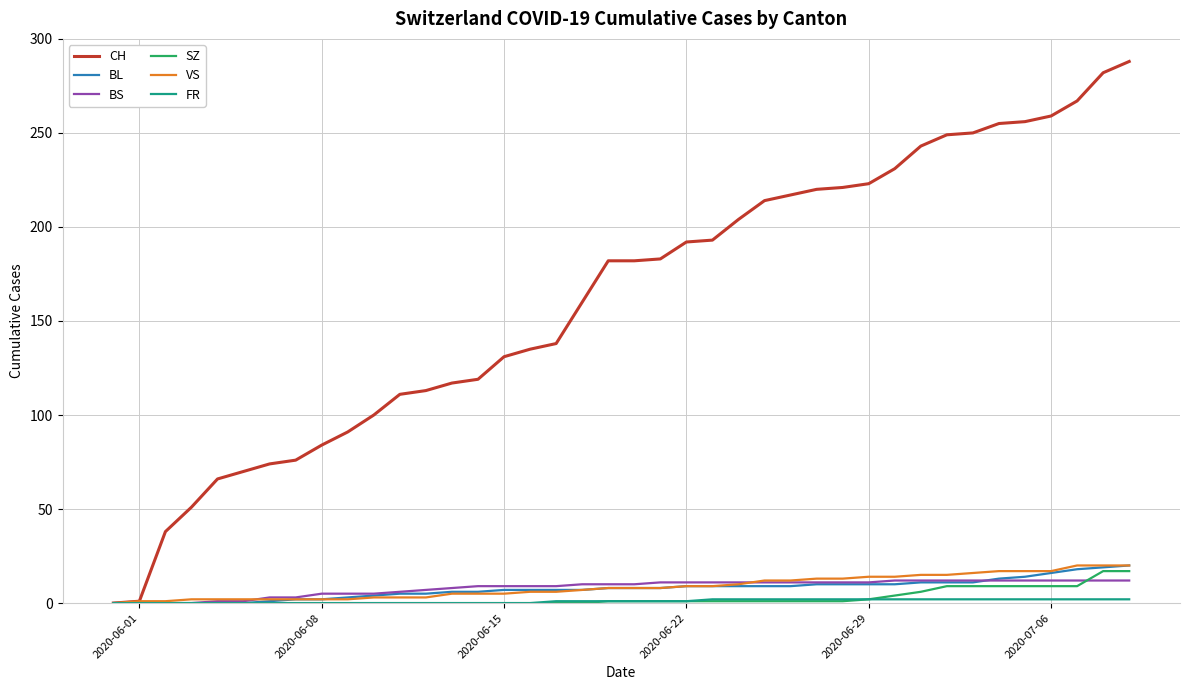

Which series has the largest total across all categories?

CH